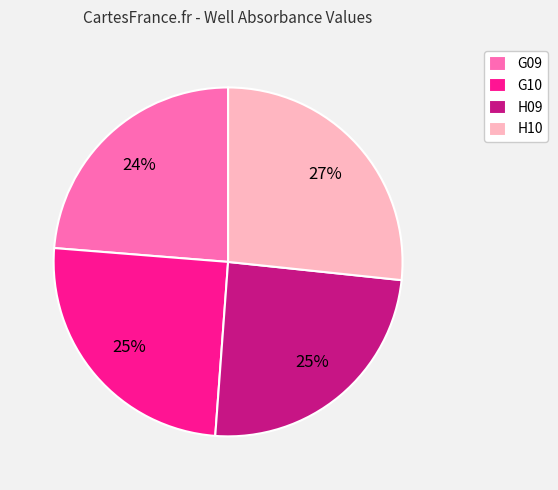

The H10 slice represents 27% of the pie. True or false?

True